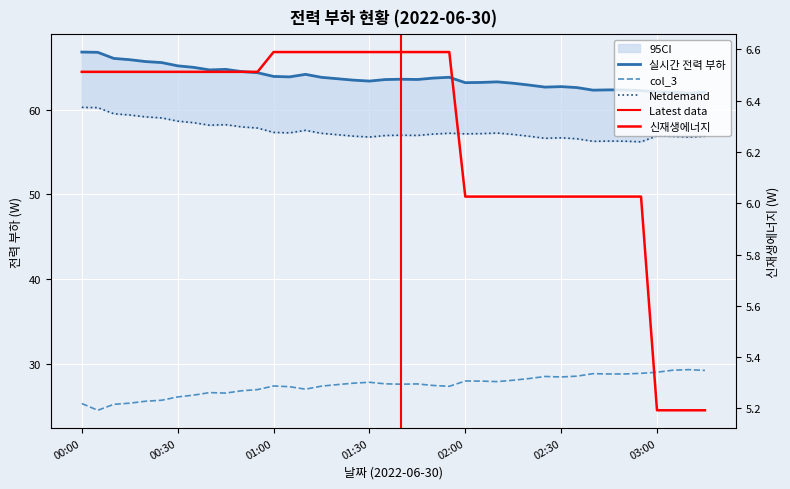

Count the number of categories in the chart.

40